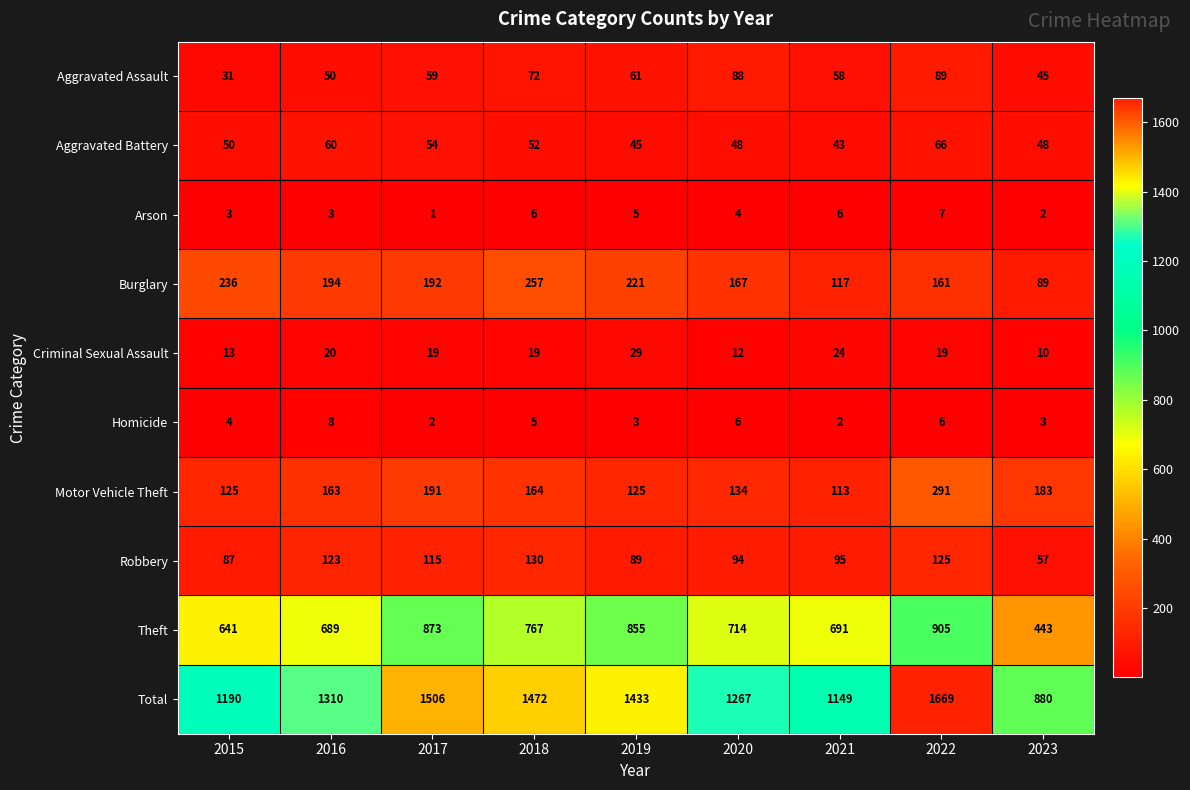

Which label corresponds to the largest value in the chart?

2022